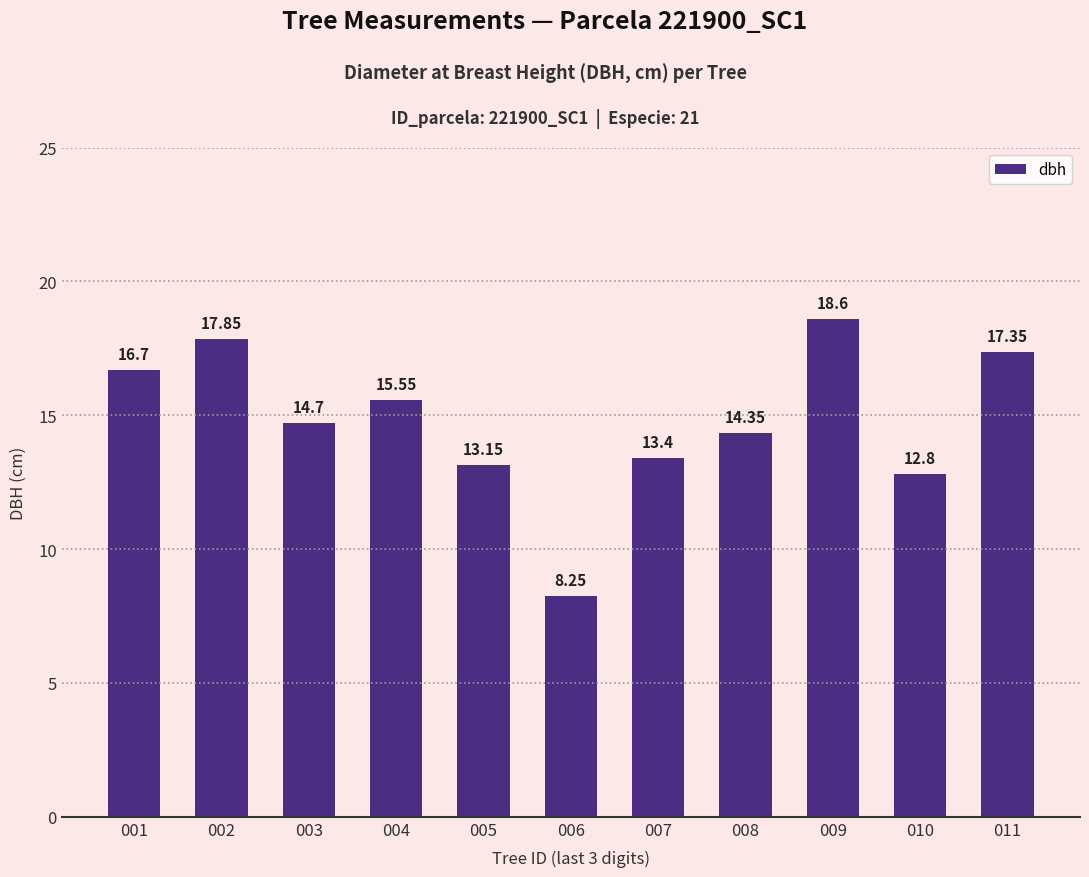

Does the chart contain stacked bars?

No